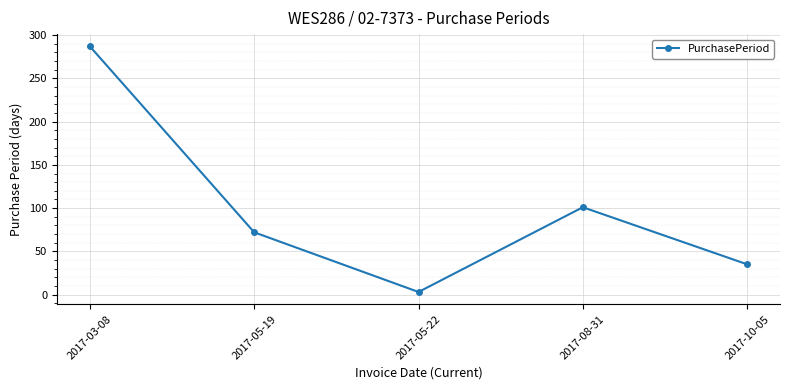

Rank the categories by value from lowest to highest.

2017-05-22, 2017-10-05, 2017-05-19, 2017-08-31, 2017-03-08